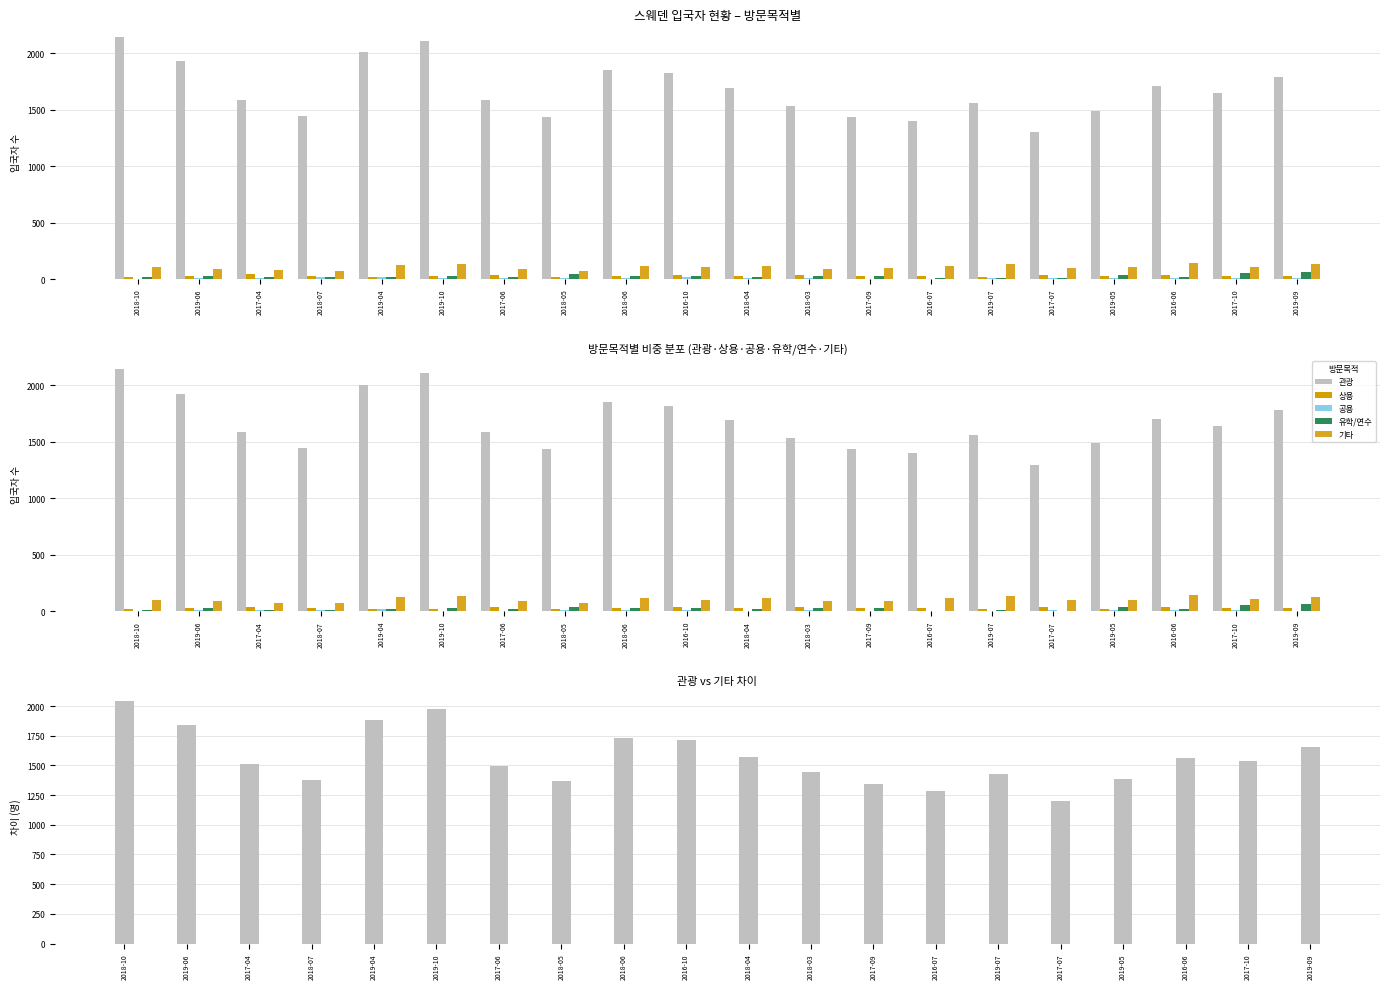

What is the value of the 기타 bar at the 11th from the left?

117